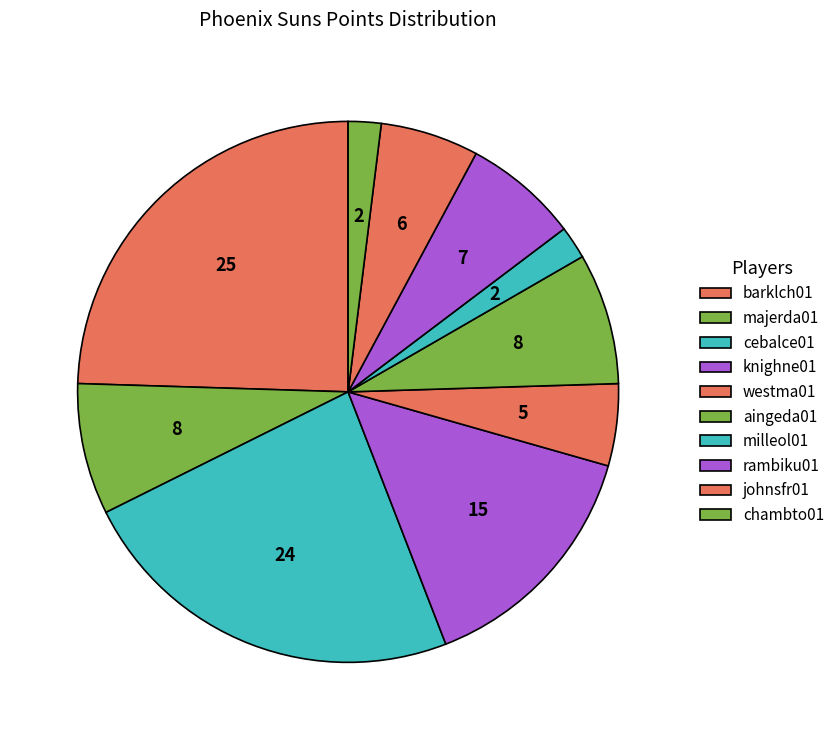

Is it true that knighne01 is 26% of the pie?

False